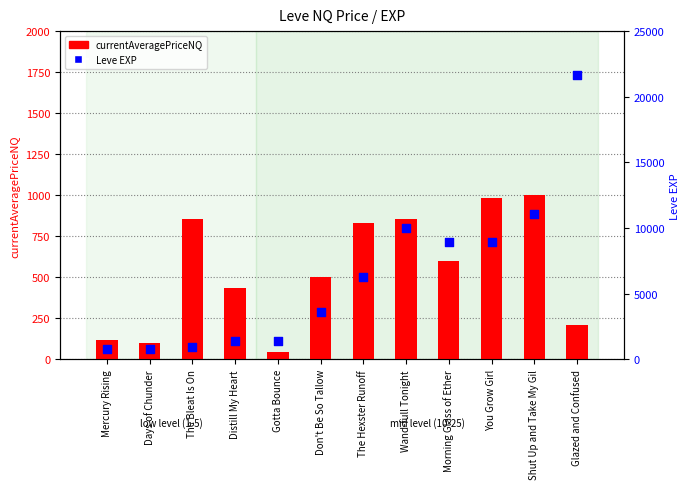

Is the value of currentAveragePriceNQ at Gotta Bounce greater than the value of Leve EXP at Gotta Bounce?

No